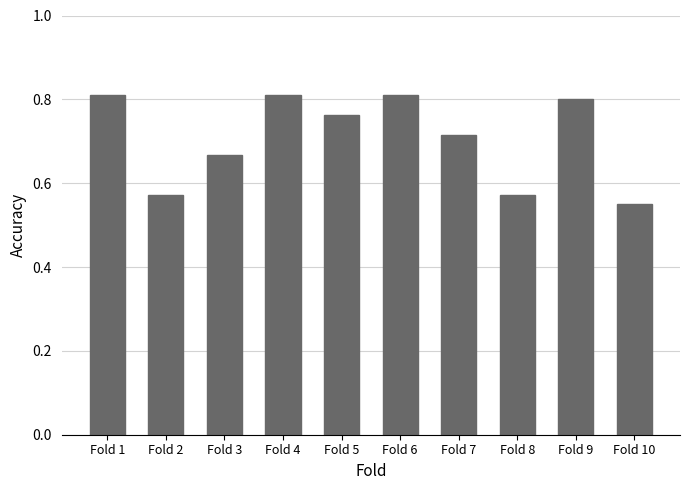

The value at Fold 2 is 0.4. True or false?

False